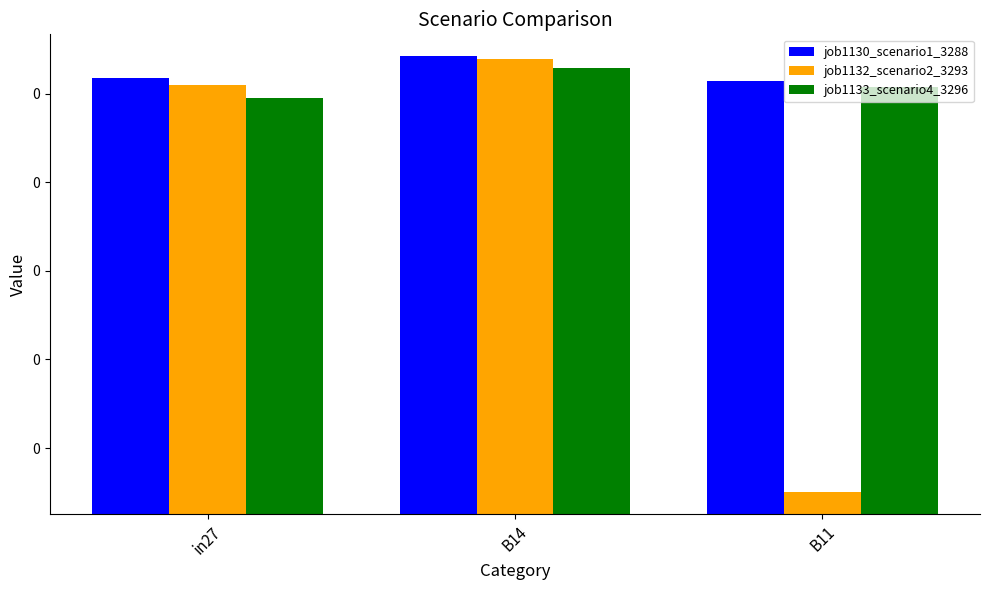

Which category has the highest value across all series?

B14